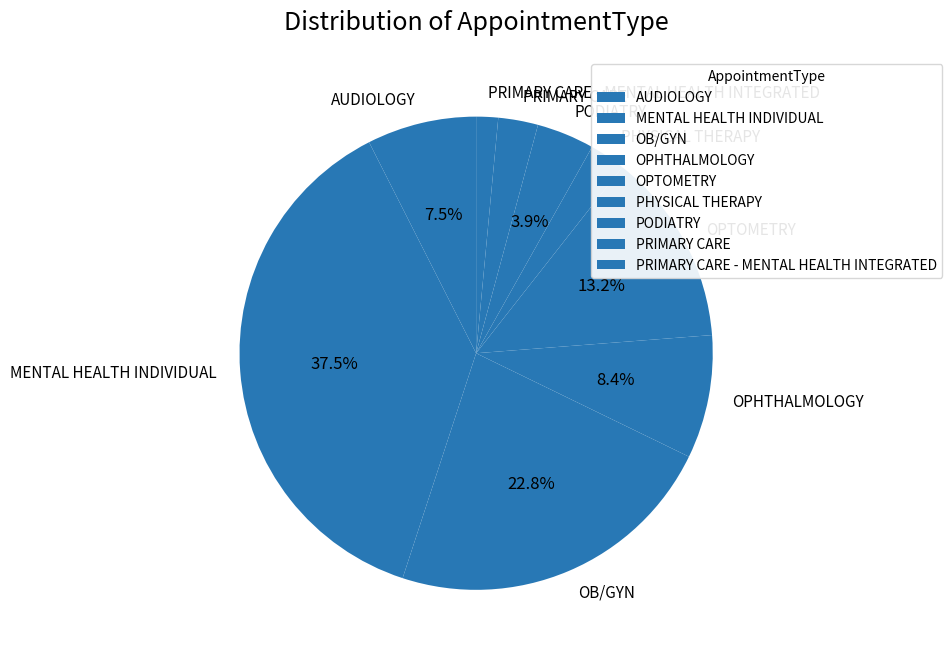

To the nearest percent, what is the difference between the PRIMARY CARE - MENTAL HEALTH INTEGRATED and OPTOMETRY slice percentages?

12%